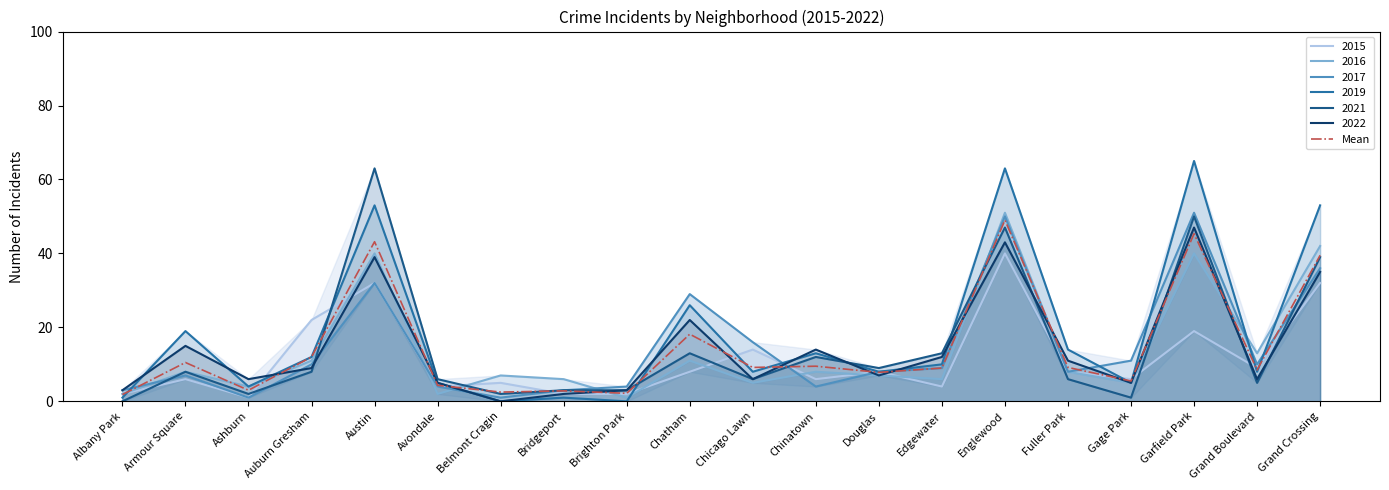

What is the difference between the maximum and second lowest values?

46.8